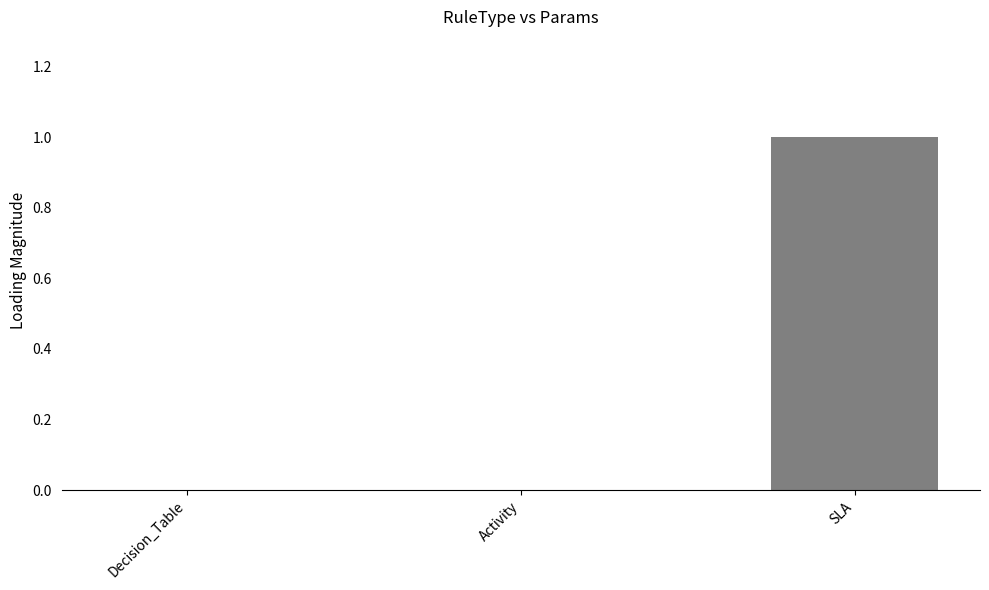

Reading left to right, extract all data points from this chart.

Decision_Table=0	Activity=0	SLA=1